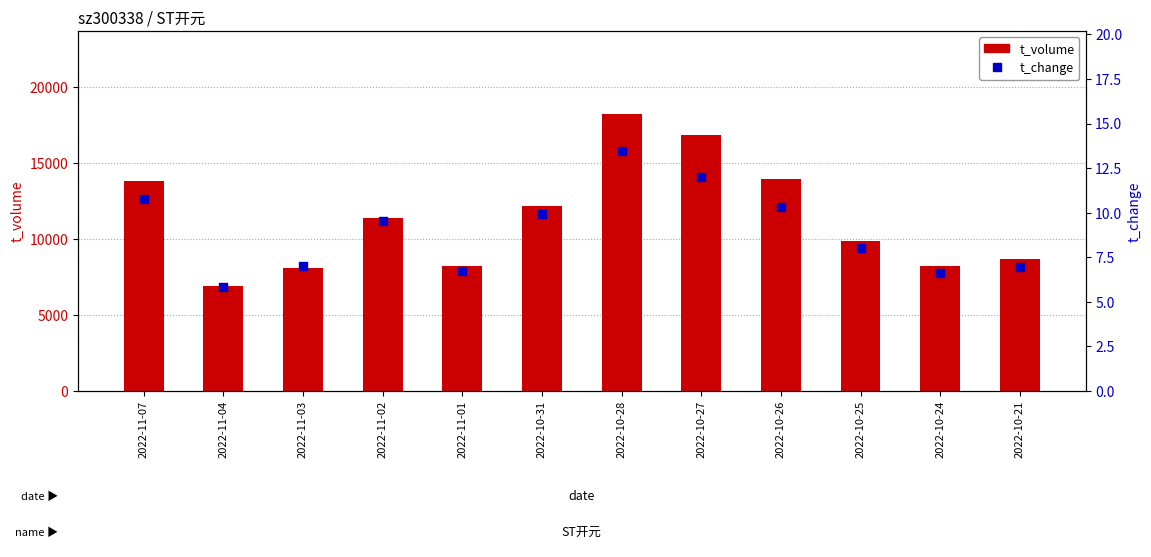

What are all the series names shown in the legend?

t_volume, t_change